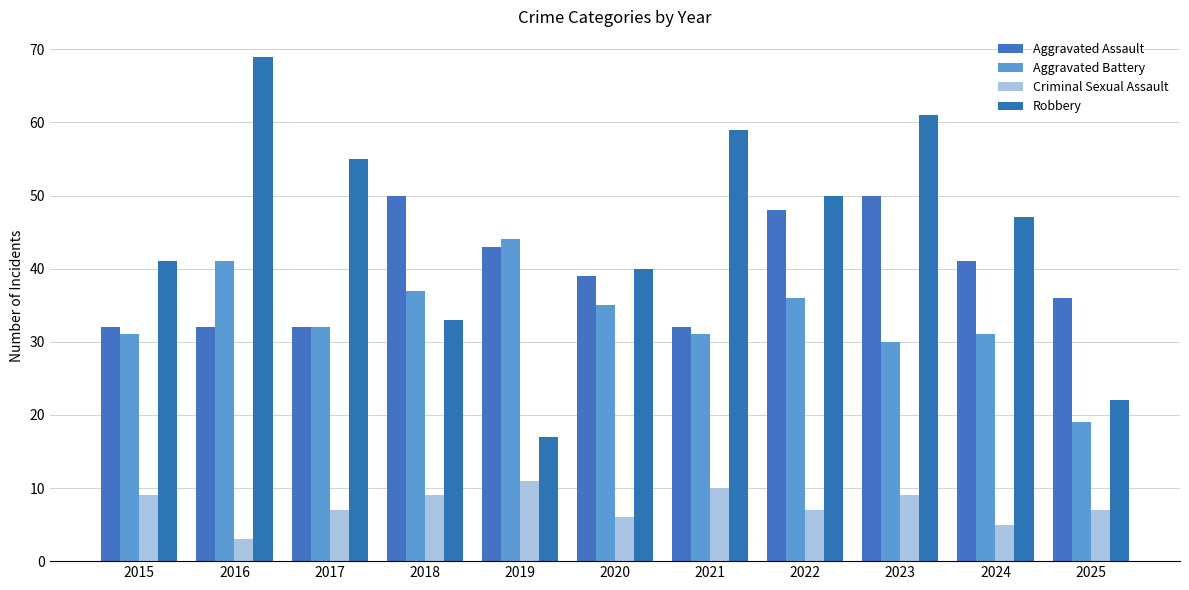

The value of Criminal Sexual Assault at 2017 is 10. True or false?

False